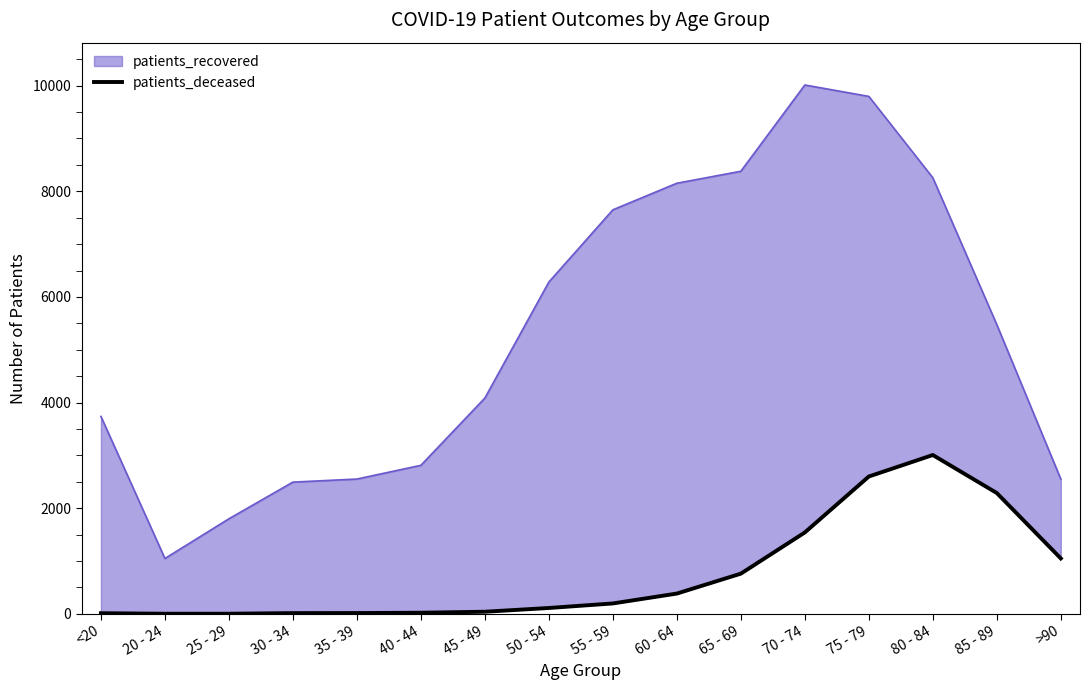

Where is the data nearest to the value 1505?

70 - 74